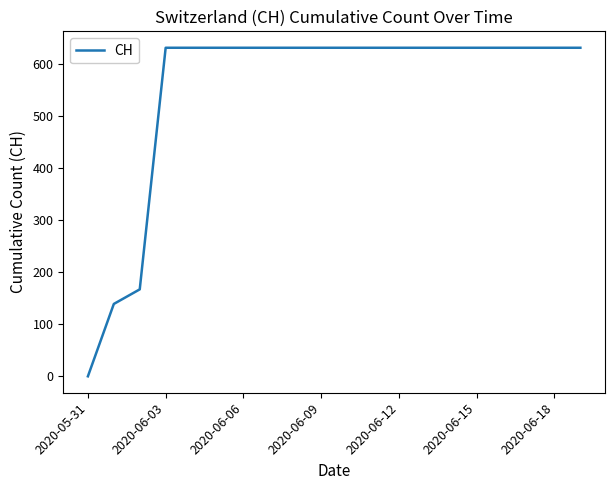

What is the difference between the maximum and minimum values?

631